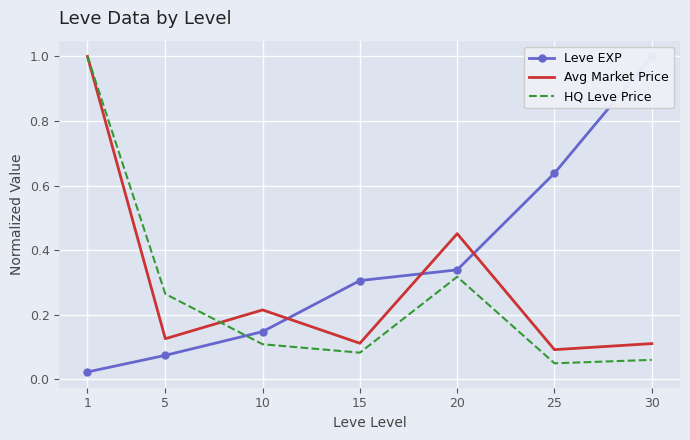

True or false: Leve EXP has a value of 0.3 at 20.

True